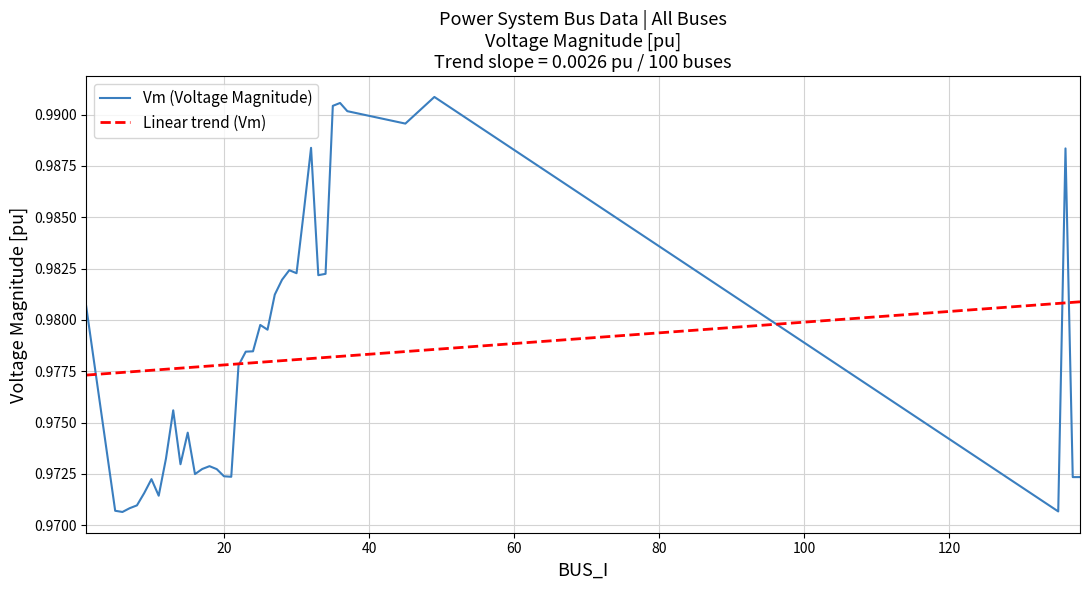

List the series in order of their peak value, highest first.

Vm (Voltage Magnitude), Linear trend (Vm)